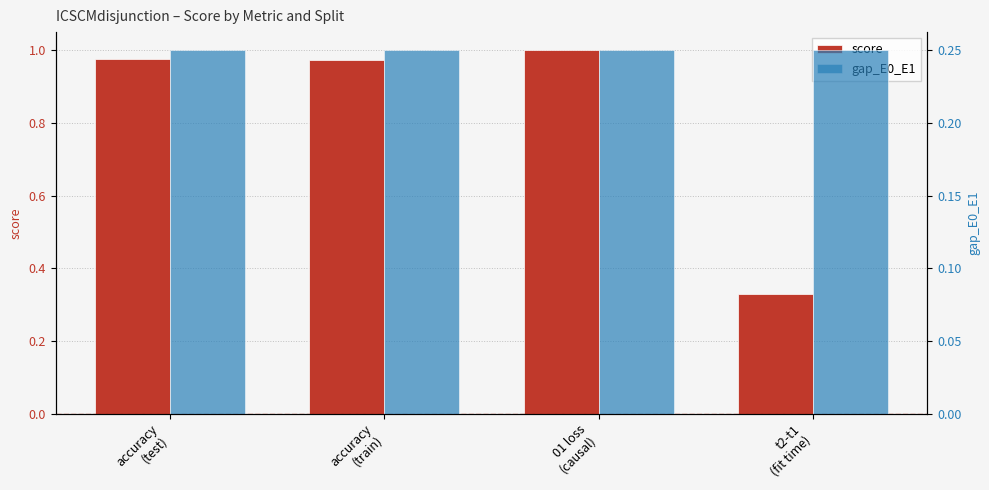

List the series in order of their overall mean, lowest first.

gap_E0_E1, score